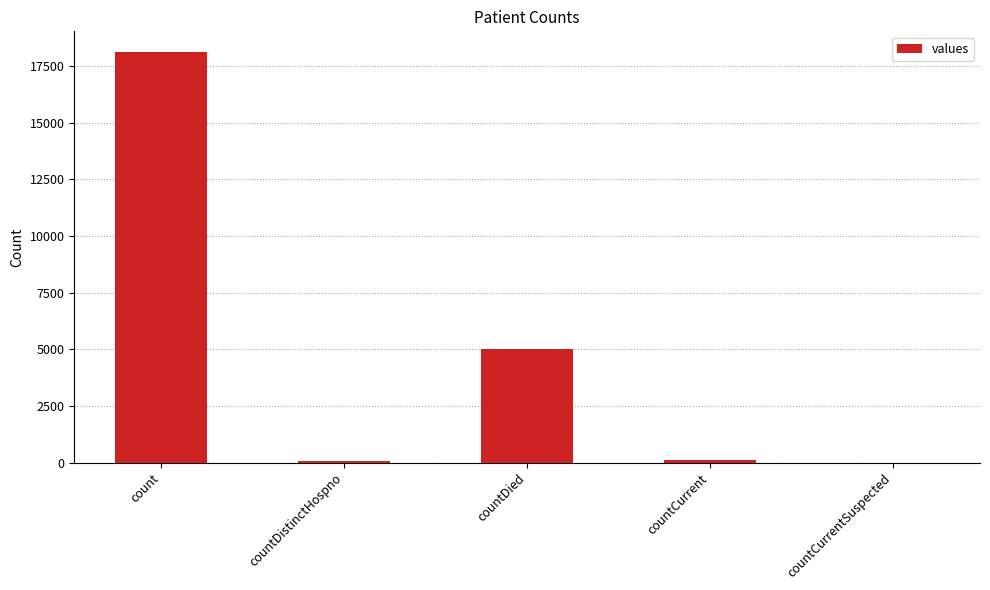

Count the number of categories in the chart.

5